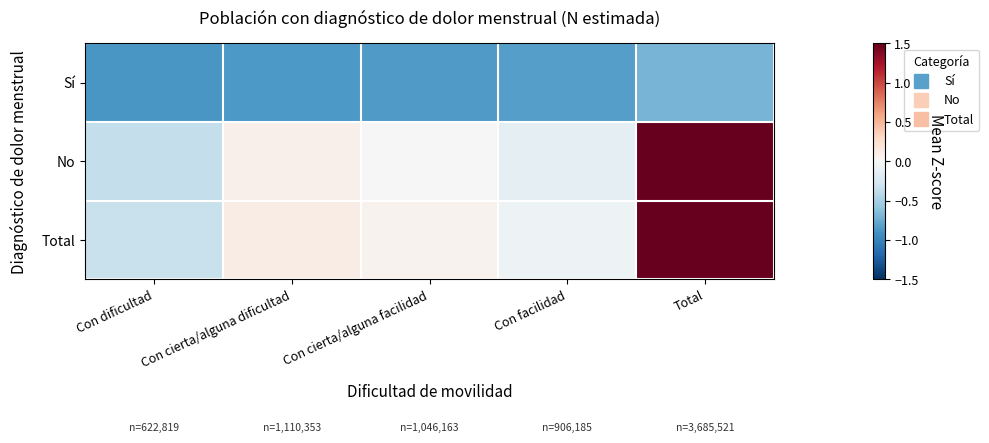

What is the total value across all series at Con facilidad?

-1.0